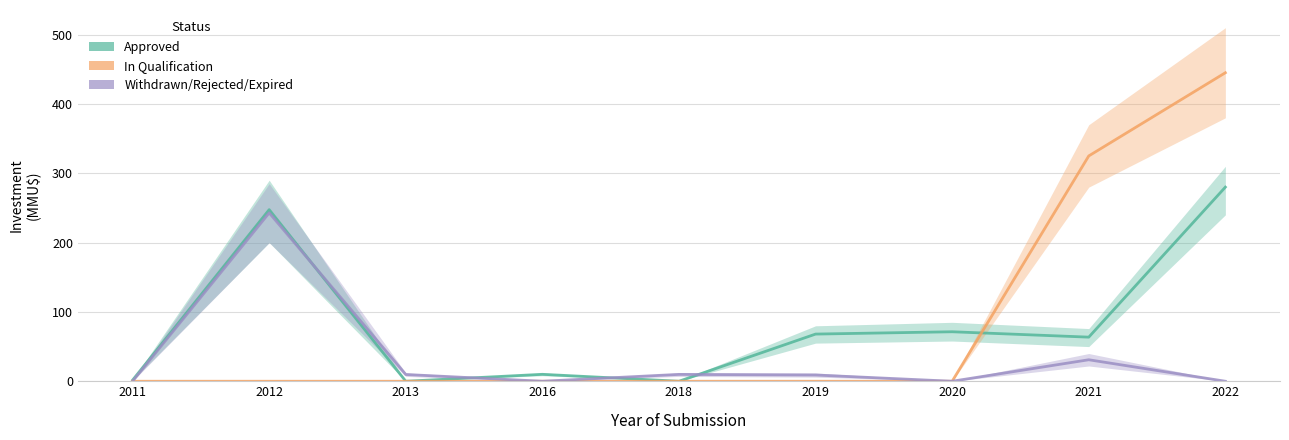

True or false: Approved has more than 2 points higher than both neighbors.

True